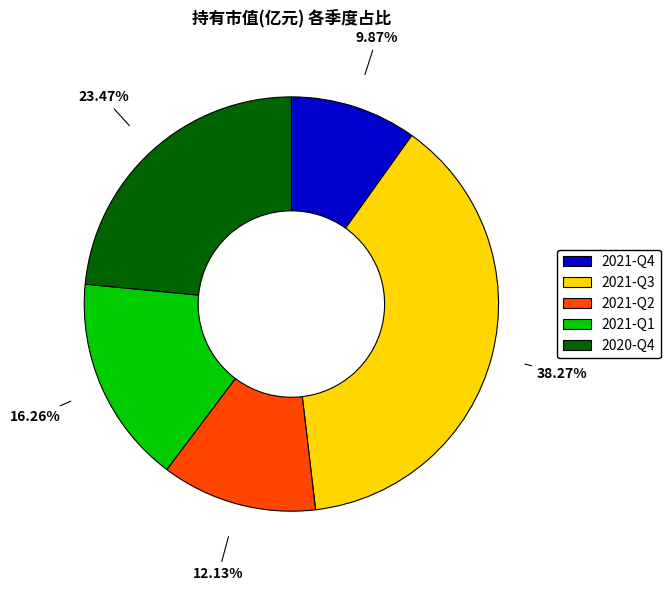

What percentage is NOT represented by 2021-Q4?

90.1%